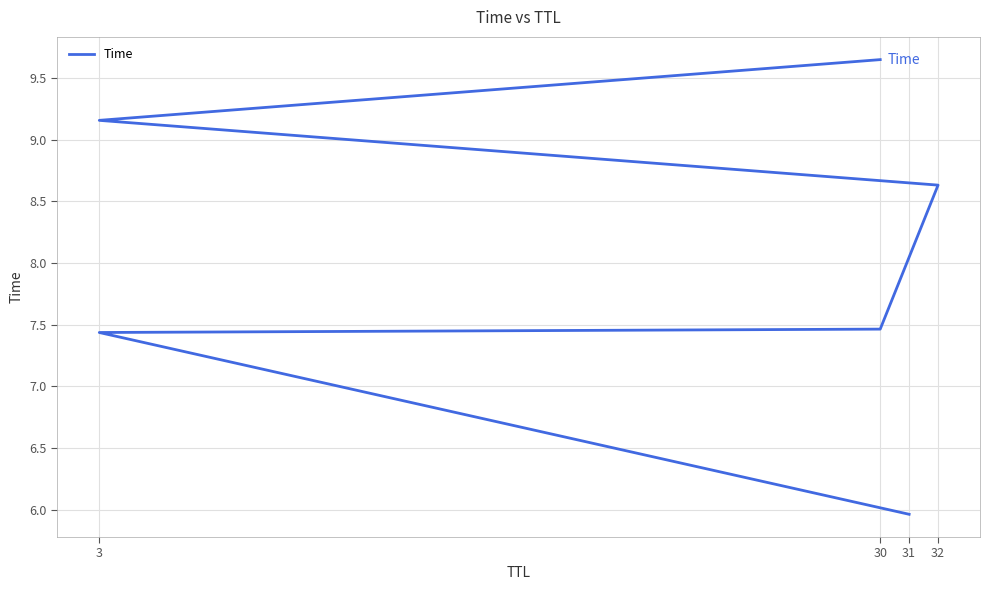

Count the number of data series in this chart.

1